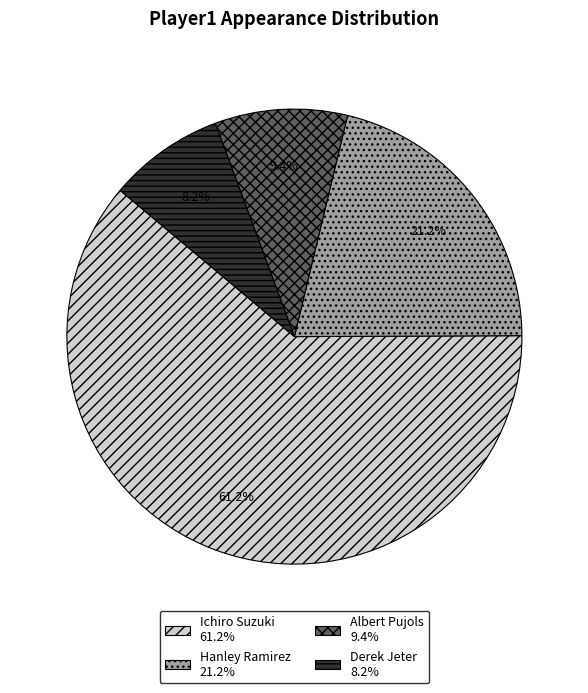

Rank the categories by value from lowest to highest.

Derek Jeter, Albert Pujols, Hanley Ramirez, Ichiro Suzuki